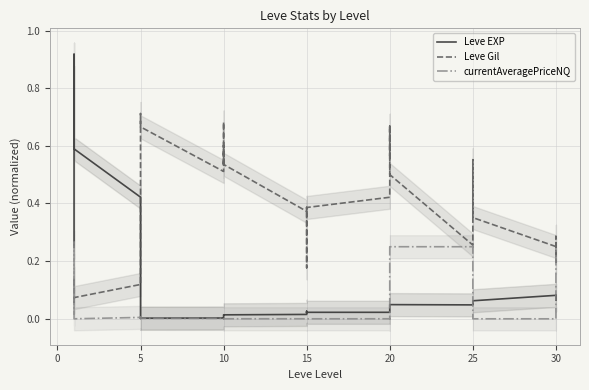

In currentAveragePriceNQ, how many points are higher than both neighbors (excluding endpoints)?

13